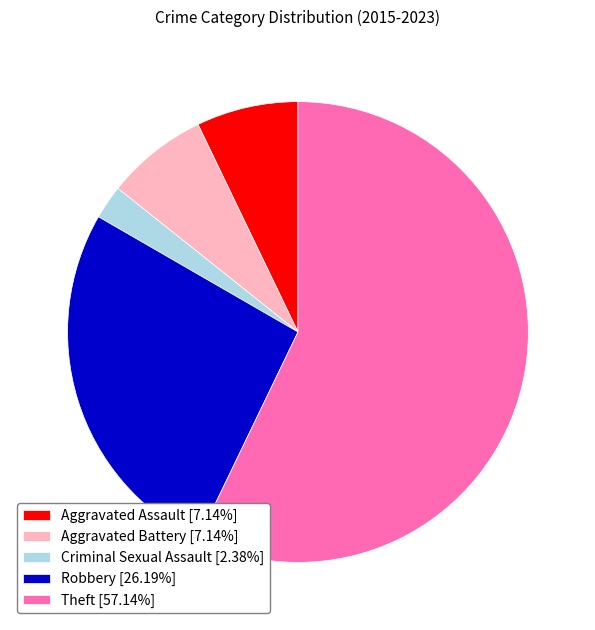

Does Aggravated Assault account for over 50% of the chart?

No